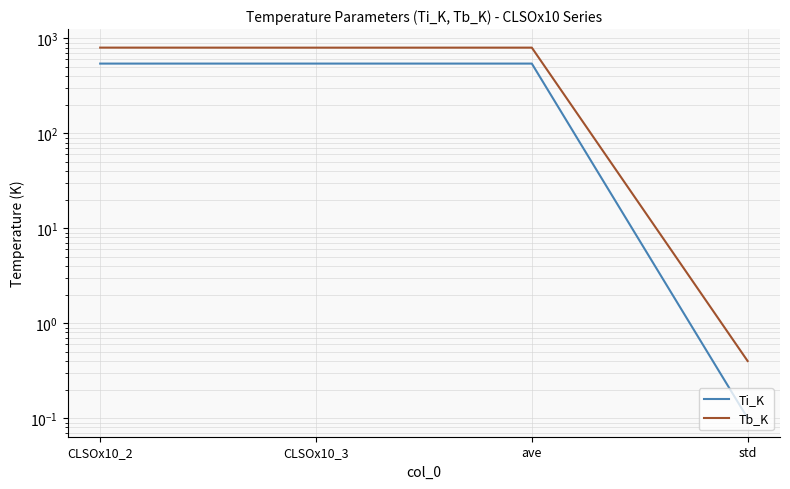

Rank the series by their maximum value, from lowest to highest.

Ti_K, Tb_K